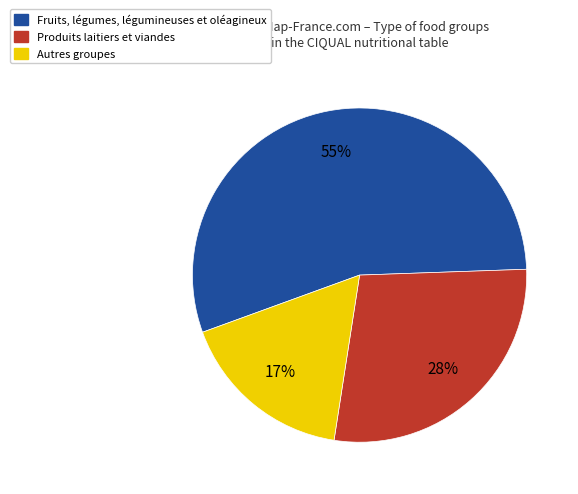

Which category has the smallest portion of the pie?

Autres groupes